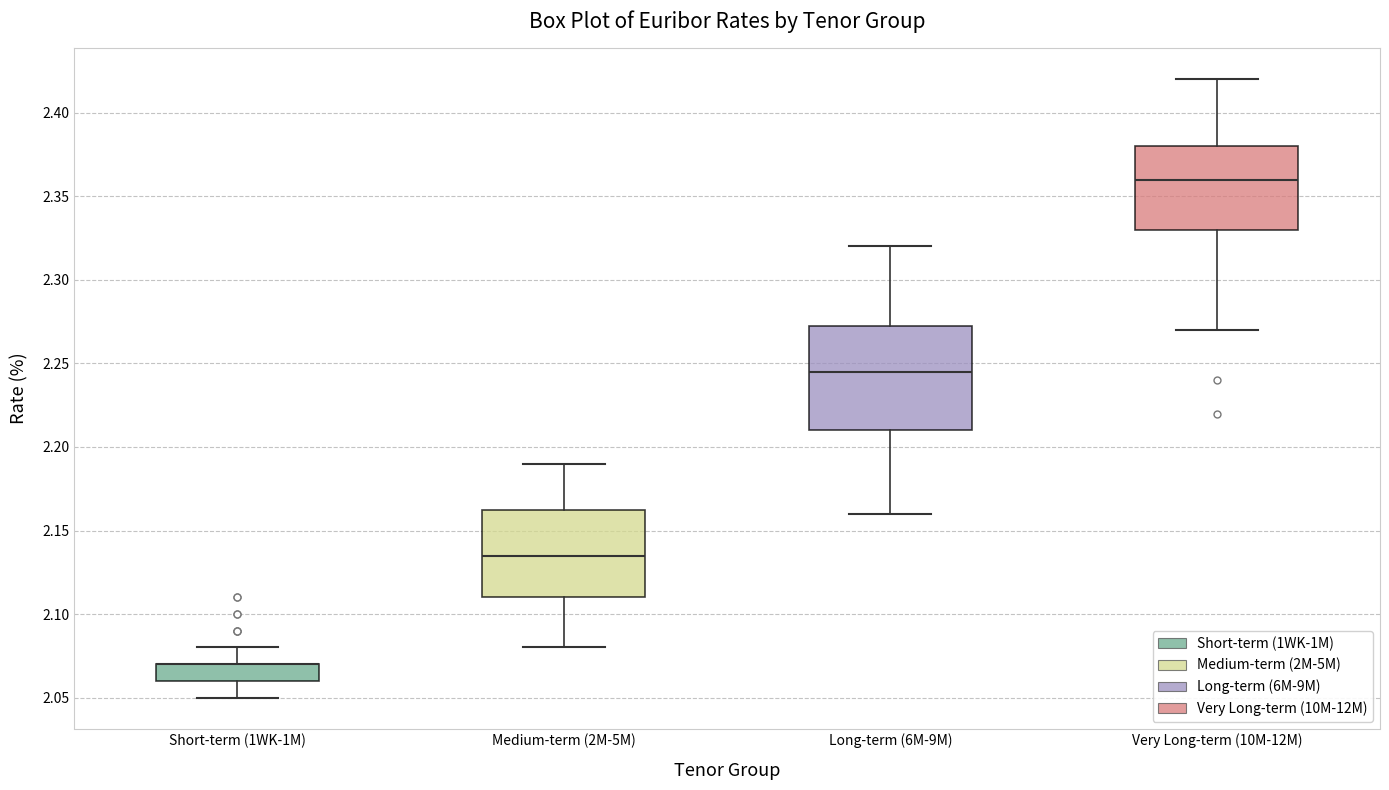

Where does the lower whisker of the box for Short-term (1WK-1M) end on the y-axis? The values are not printed on the chart, so give them approximately, as read against the axis.

2.050